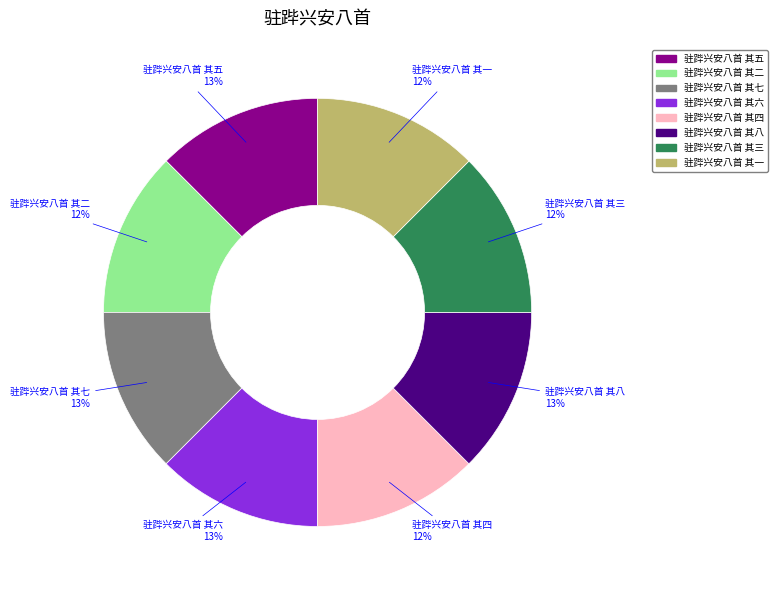

What is the ratio of the value at 驻跸兴安八首 其二 to the value at 驻跸兴安八首 其一?

1.0